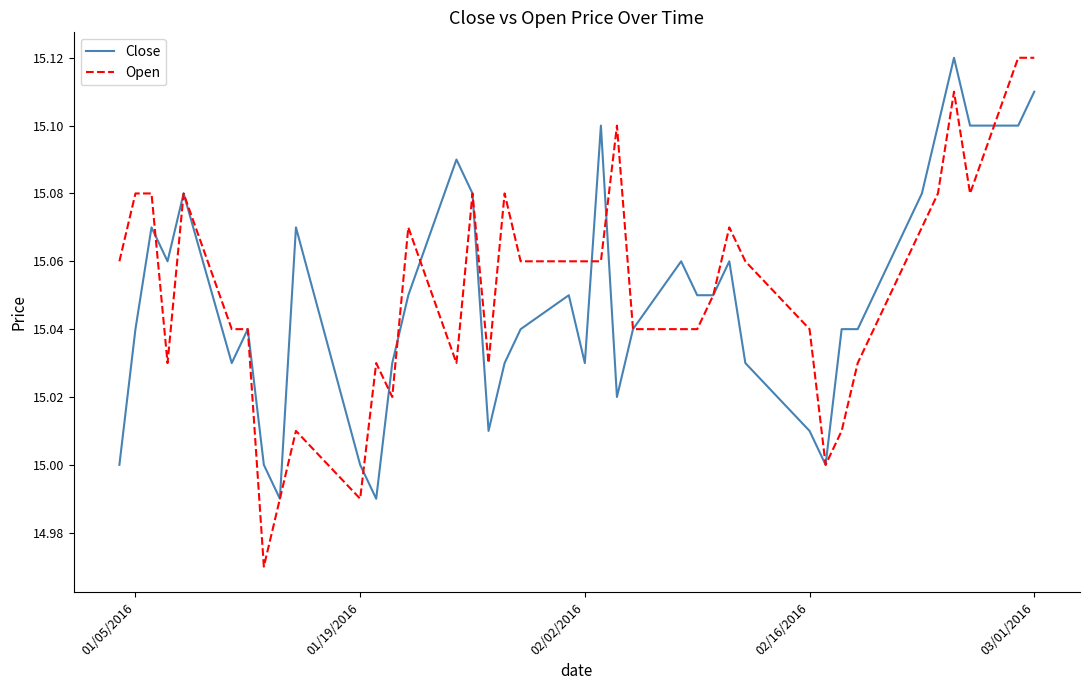

True or false: Close has more than 2 interior local peaks.

True